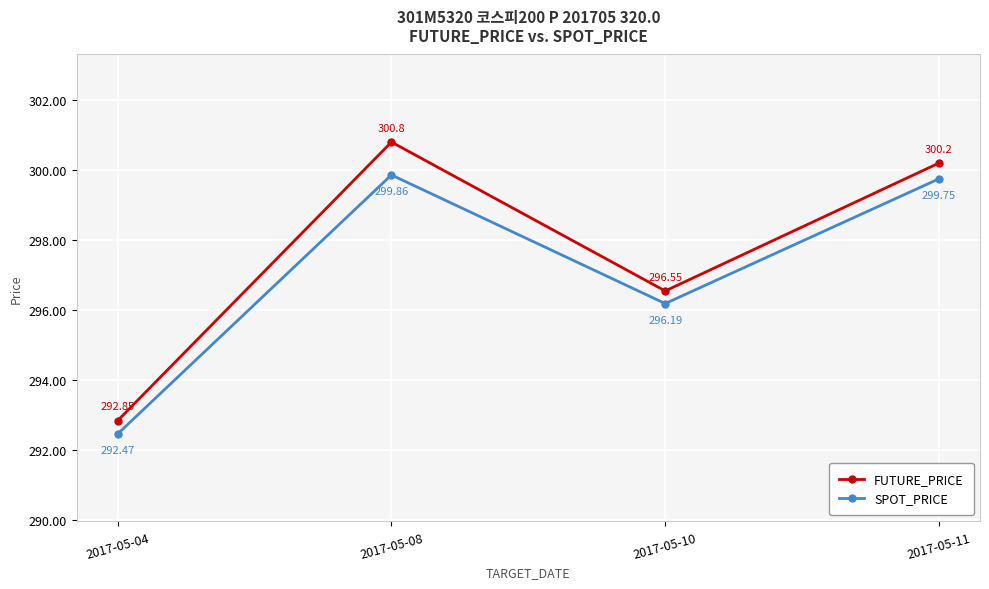

True or false: FUTURE_PRICE and SPOT_PRICE cross at least once.

False